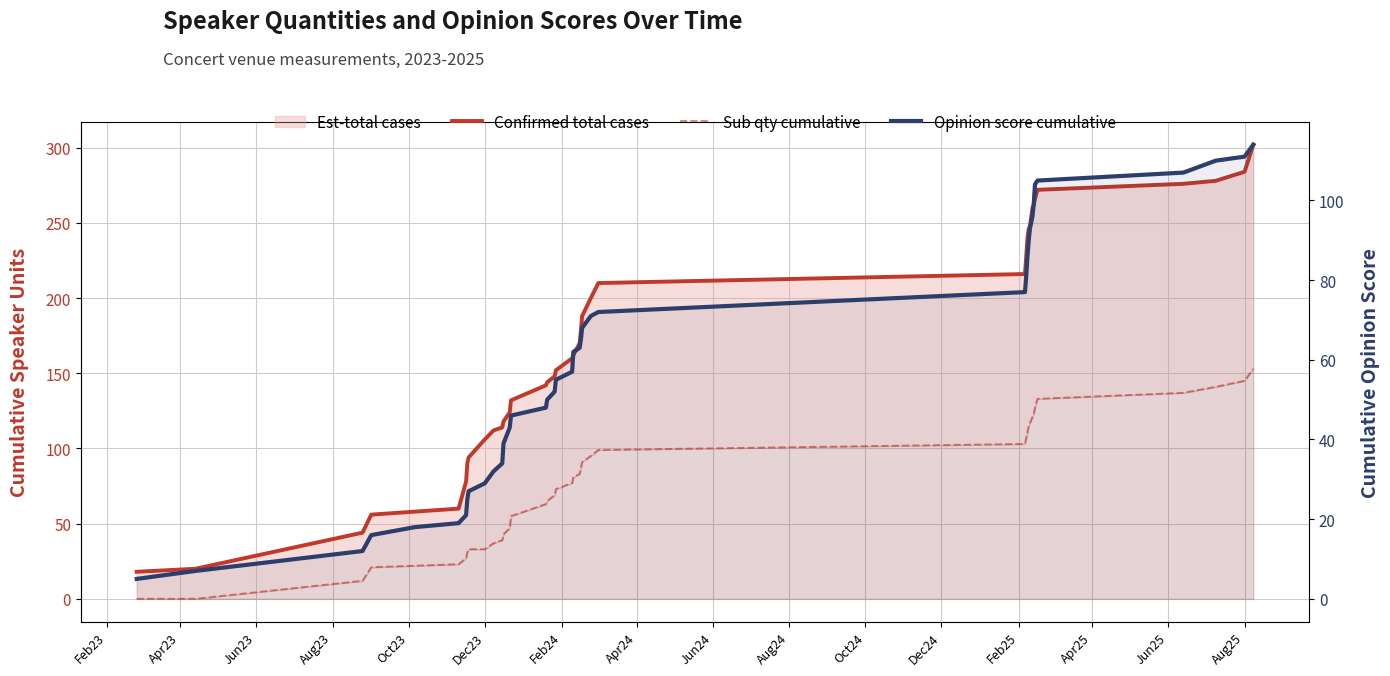

True or false: Confirmed total cases and Sub qty cumulative cross at least once.

False